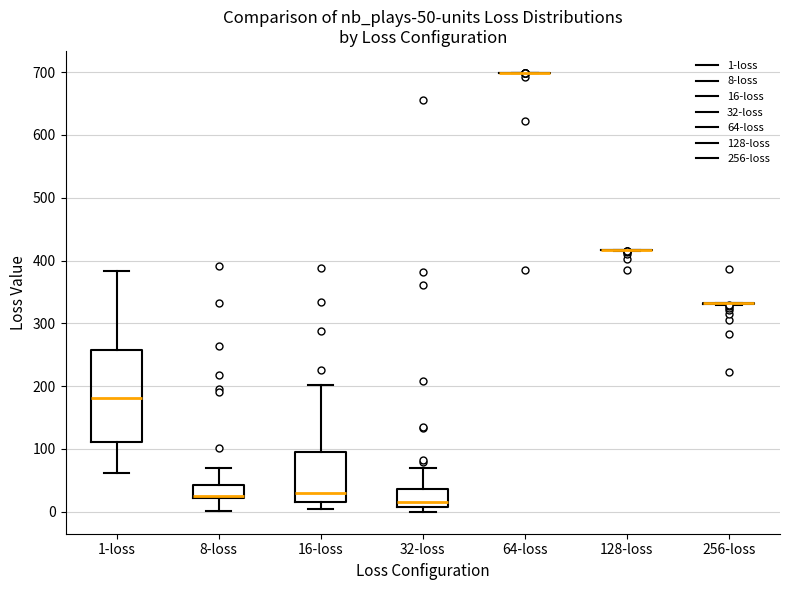

Comparing the boxes themselves (not the whiskers), which one is the tallest?

1-loss